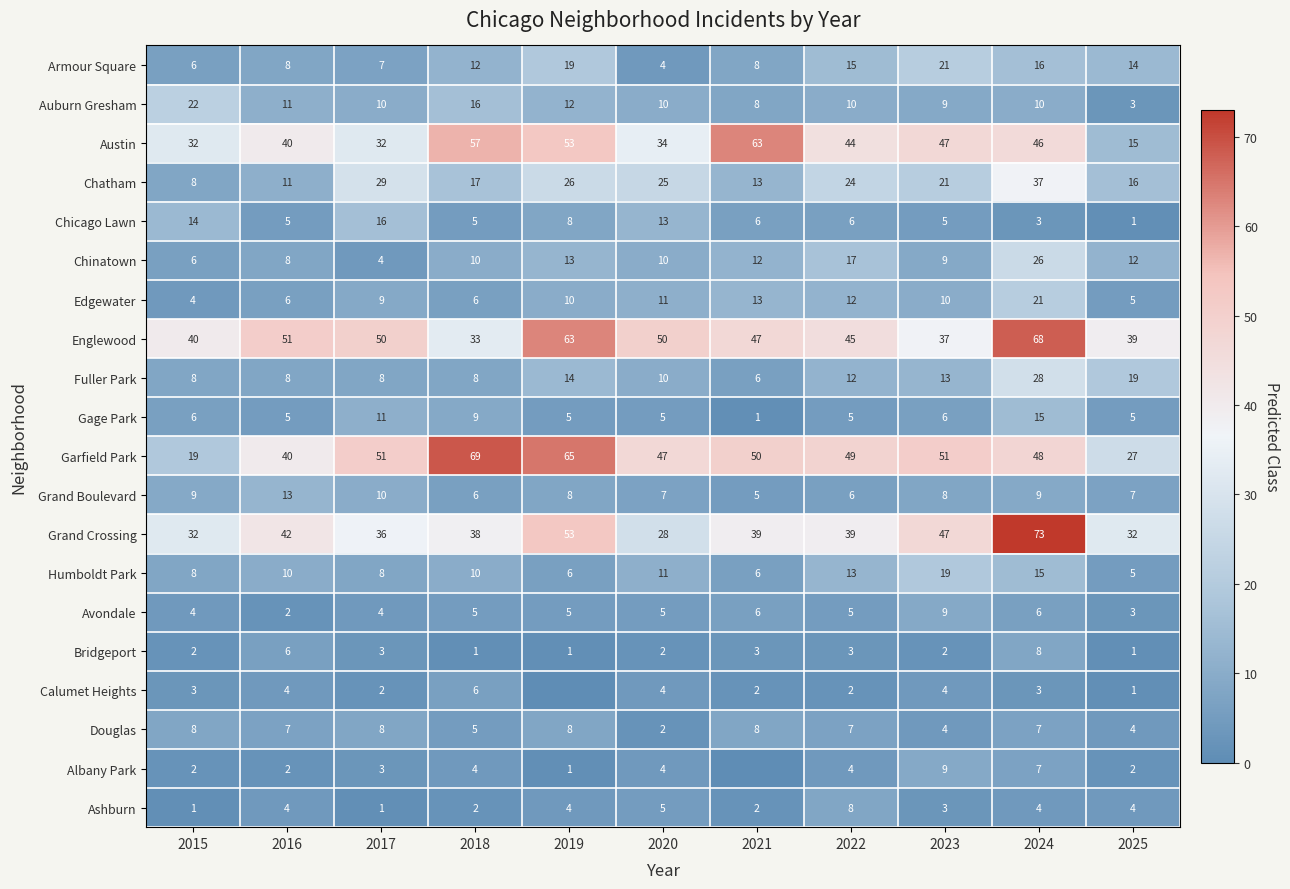

The Grand Crossing series shows 53 at 2019. True or false?

True